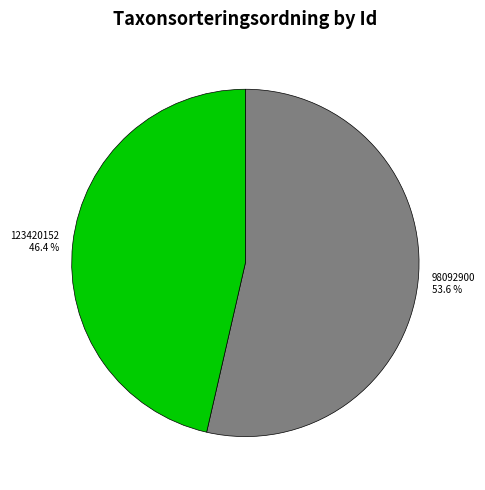

How much of the chart is everything except 123420152?

53.6%